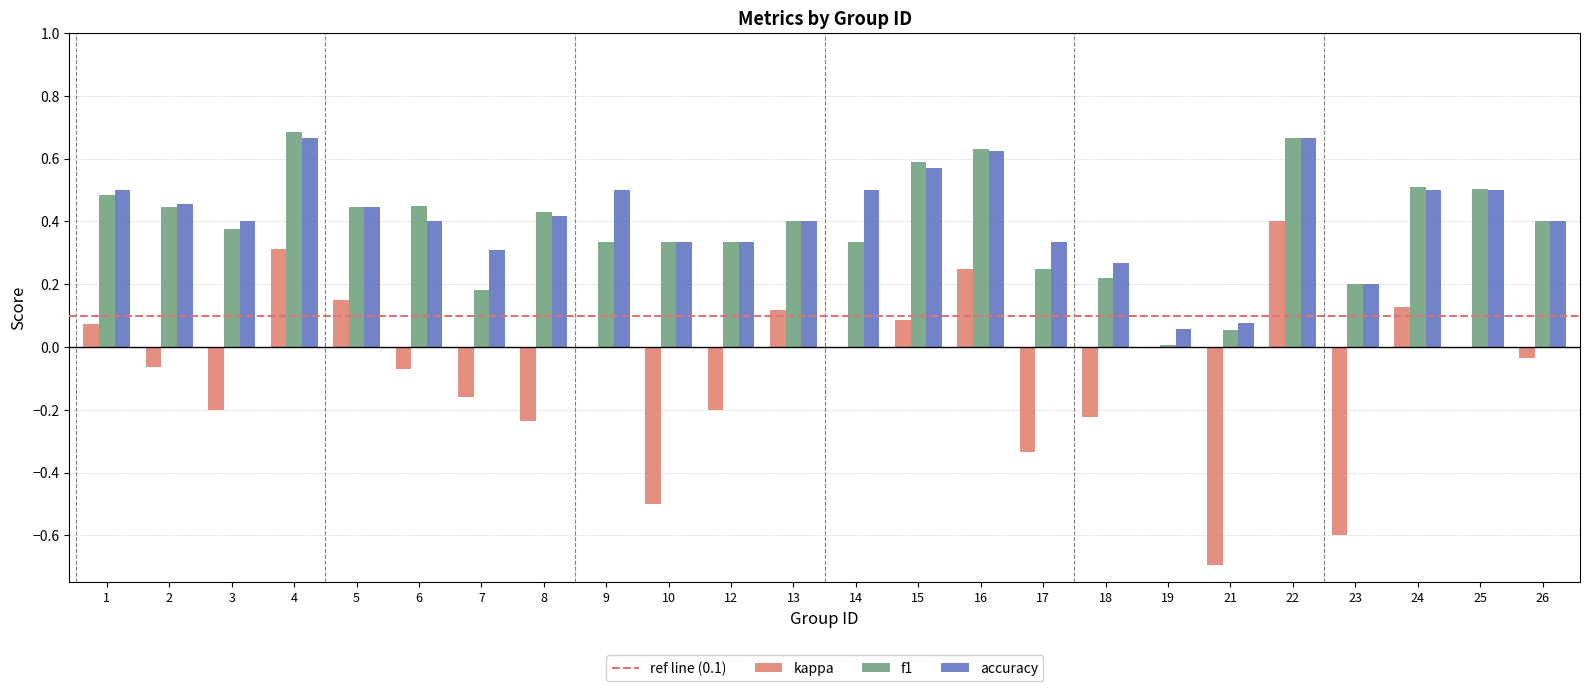

What is the sum of all accuracy values?

9.9